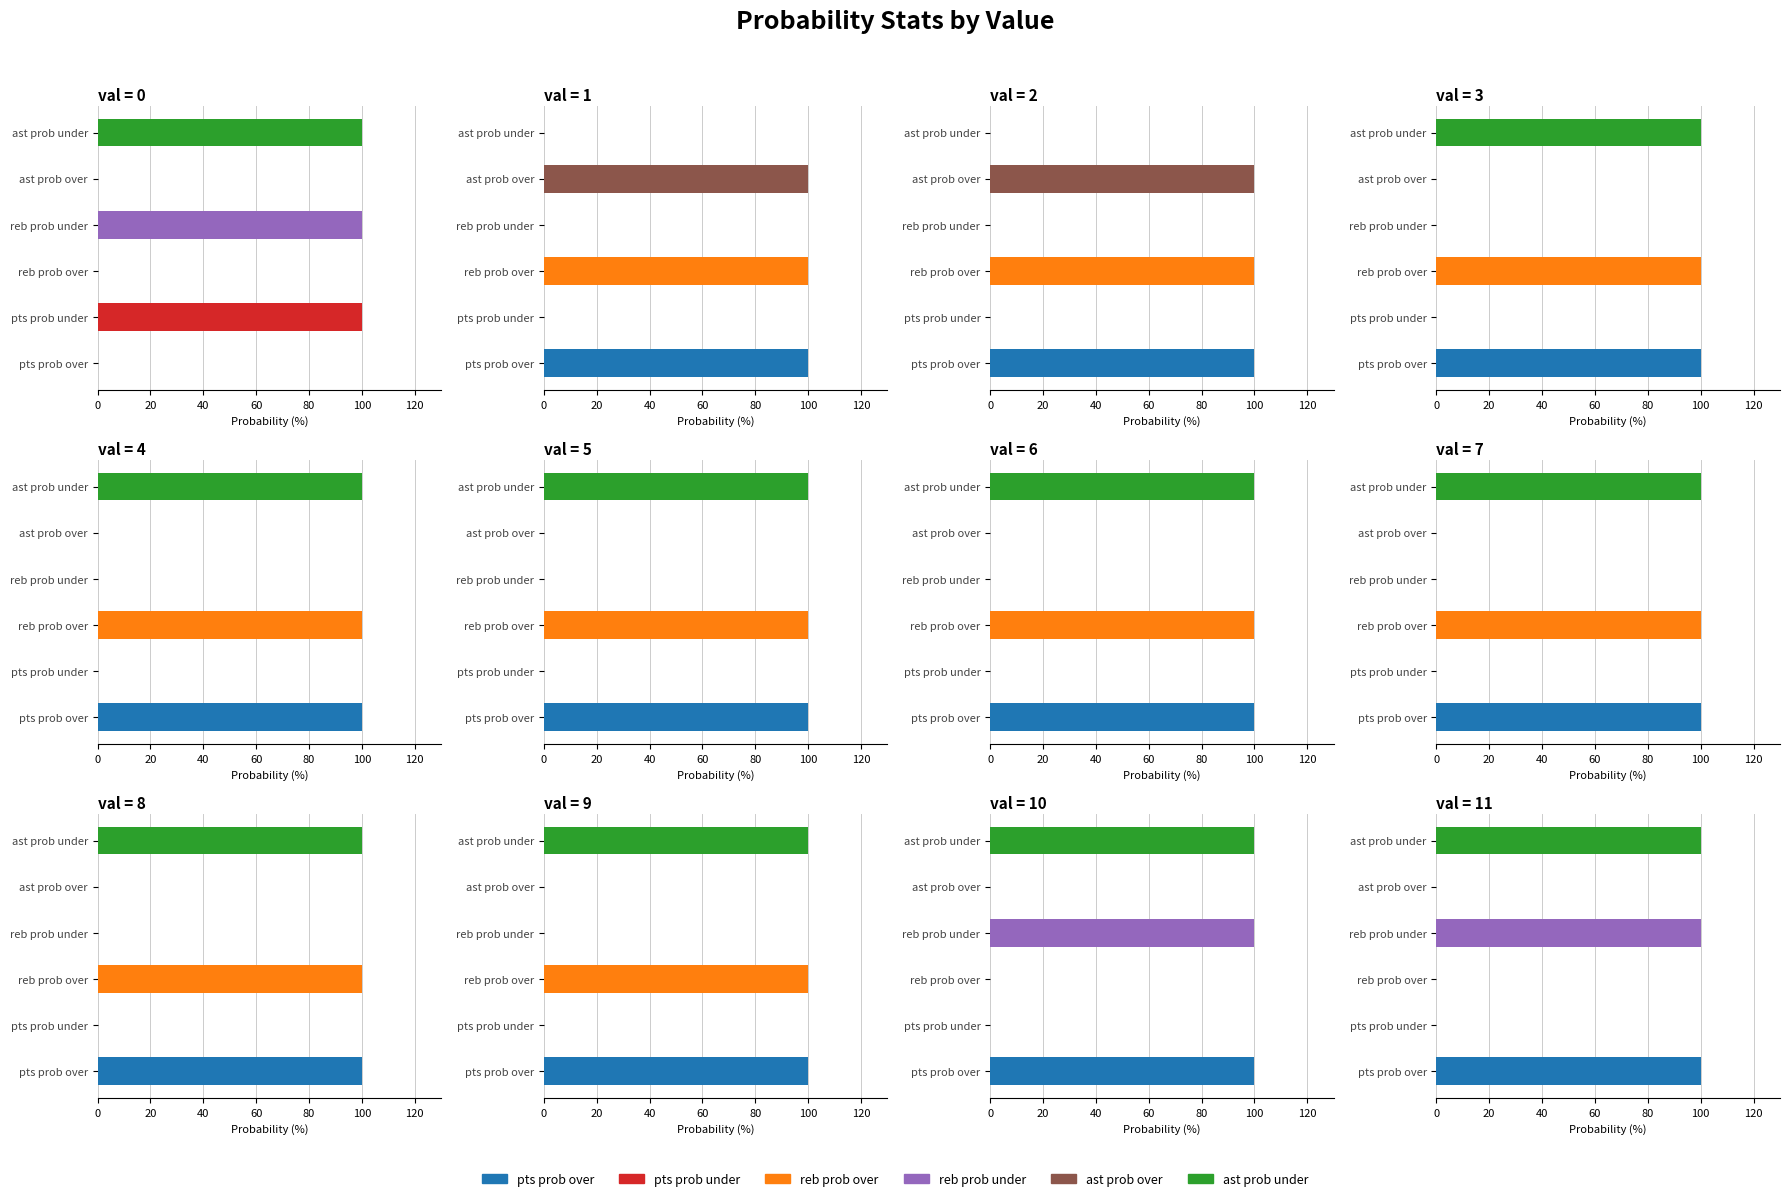

What is the greatest value displayed?

100